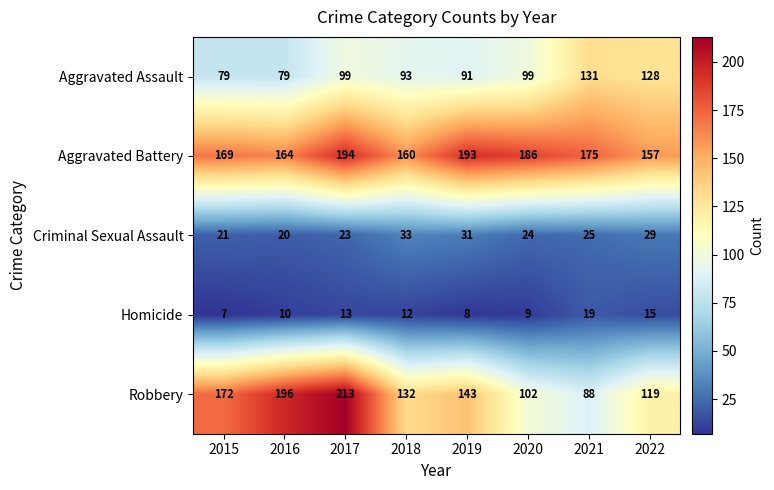

At which label does Robbery first exceed 143?

2015